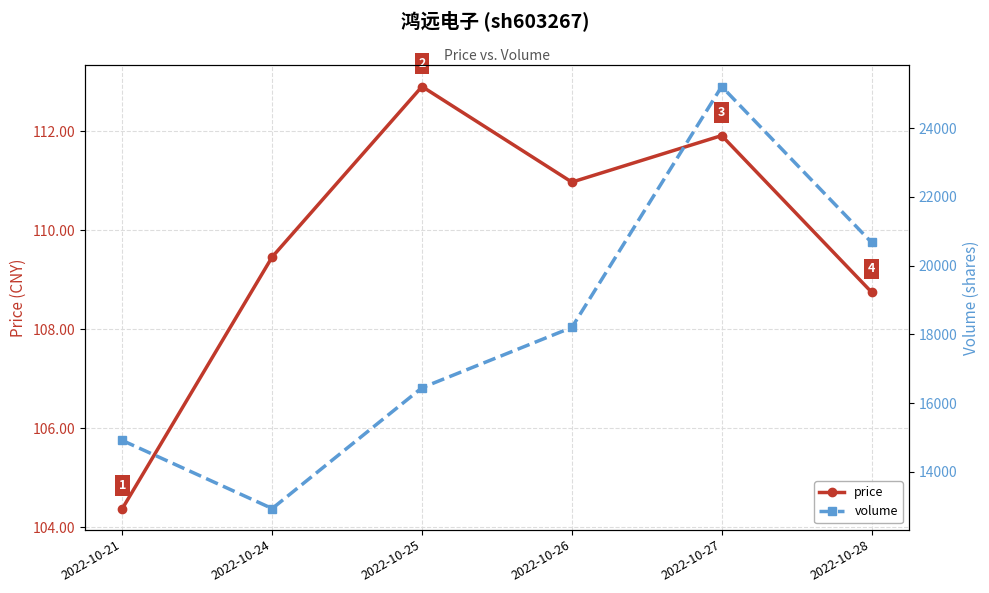

The price series shows 104.4 at 2022-10-21. True or false?

True